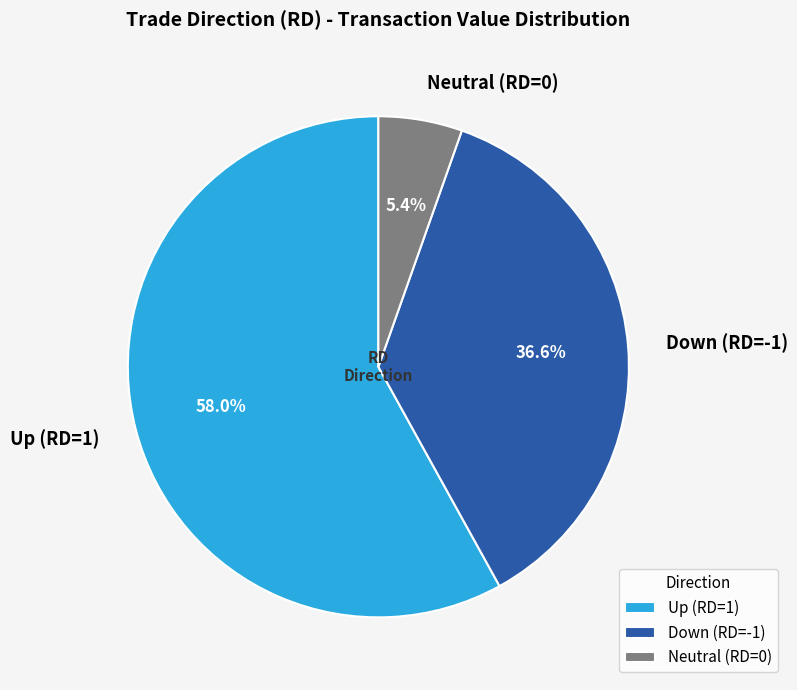

What is the smallest slice in the pie chart?

Neutral (RD=0)